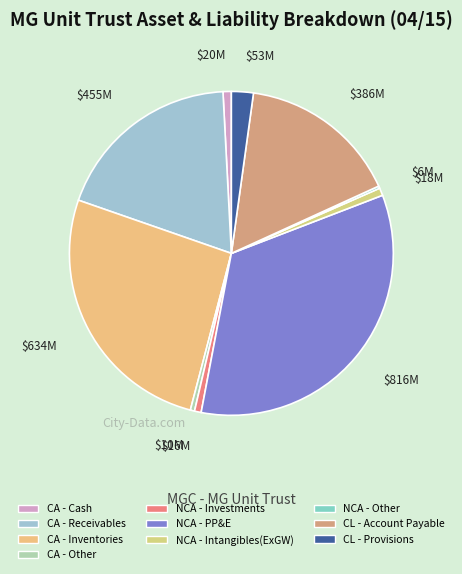

What is the largest slice in the pie chart?

NCA - PP&E